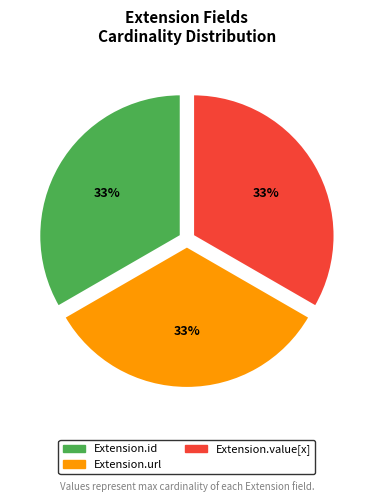

How many segments does this pie chart have?

3